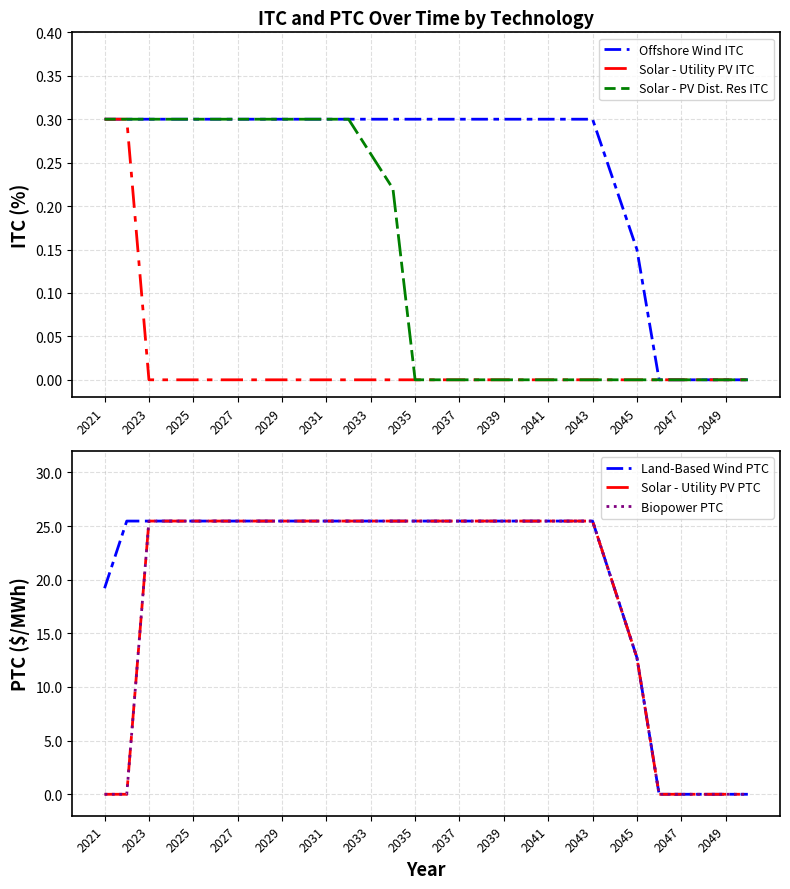

Is it true that Solar - PV Dist. Res ITC equals 0.0 at 2039?

True